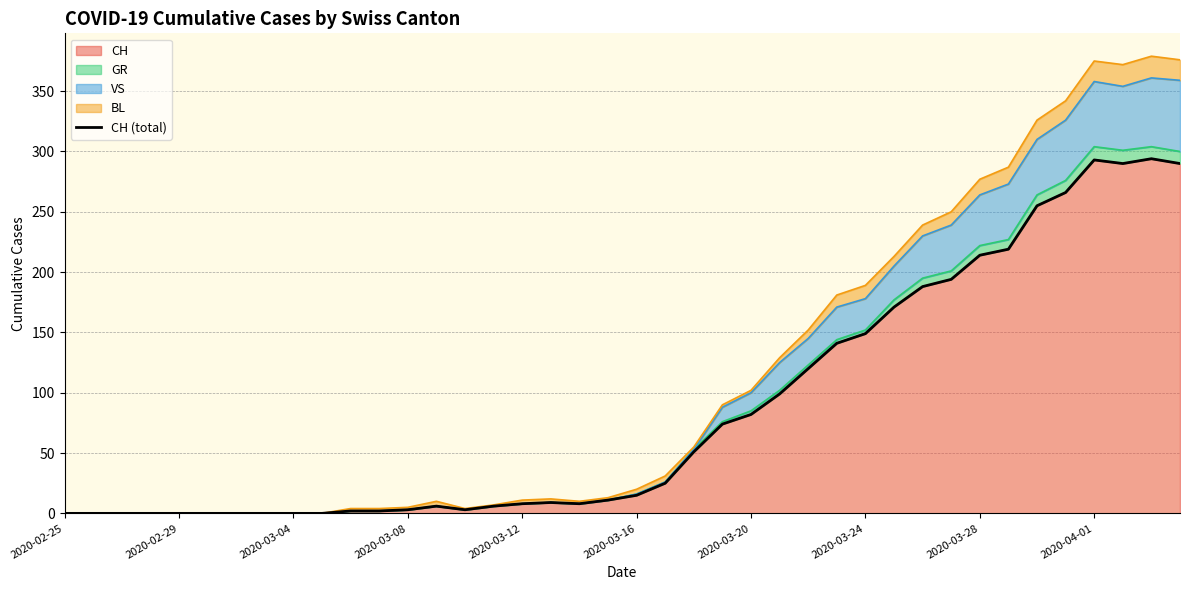

Reading left to right, transcribe all the data shown in this chart.

0	0	0	0	0	0	0	0	0	0	2	2	3	6	3	6	8	9	8	11	15	25	51	74	82	99	120	141	149	171	188	194	214	219	255	266	293	290	294	290